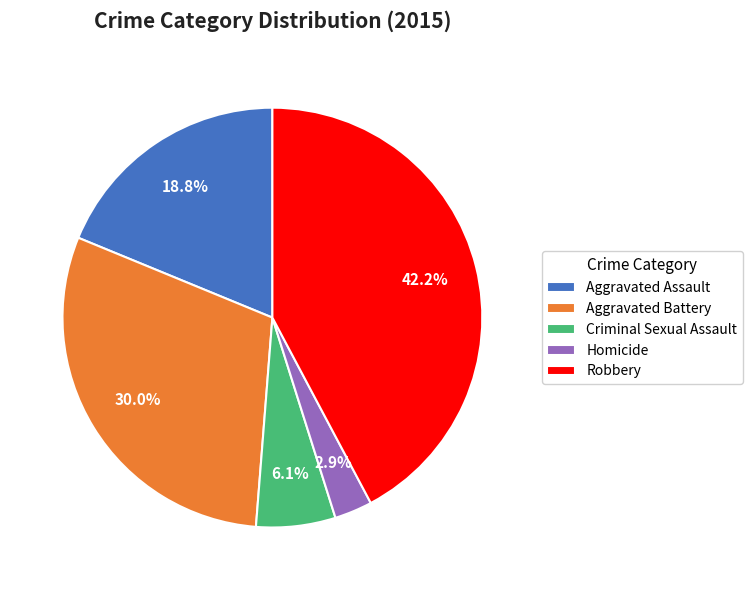

What percentage is NOT represented by Robbery?

57.8%